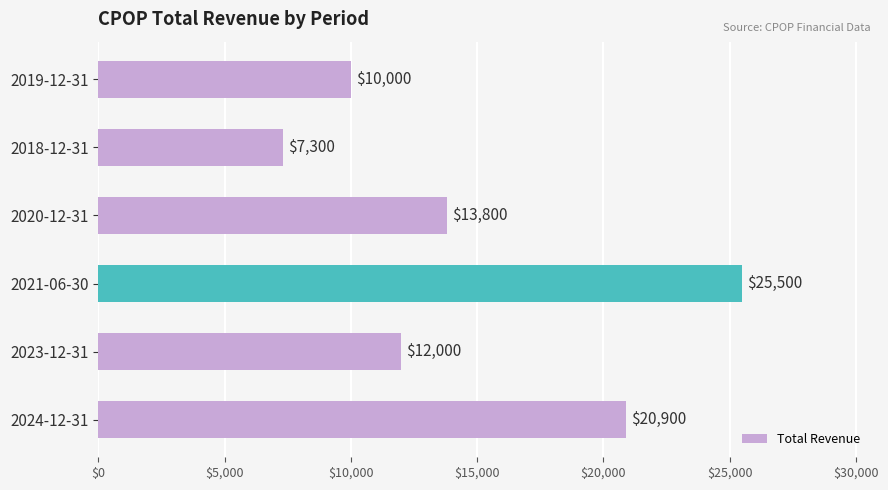

Reading bottom to top, list all the values displayed in this chart.

20900	12000	25500	13800	7300	10000